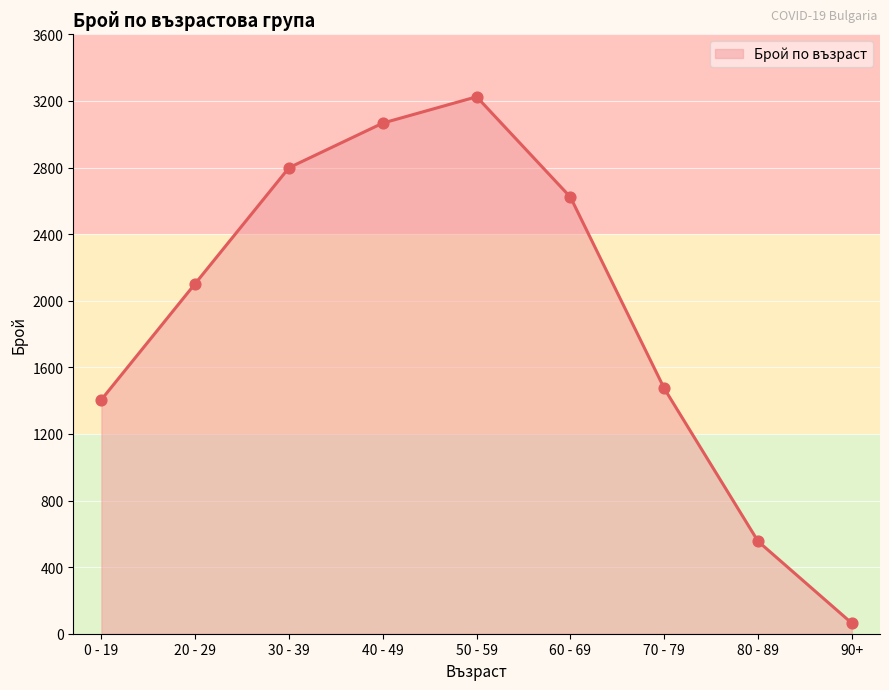

What is the change in value from 0 - 19 to 80 - 89?

-851